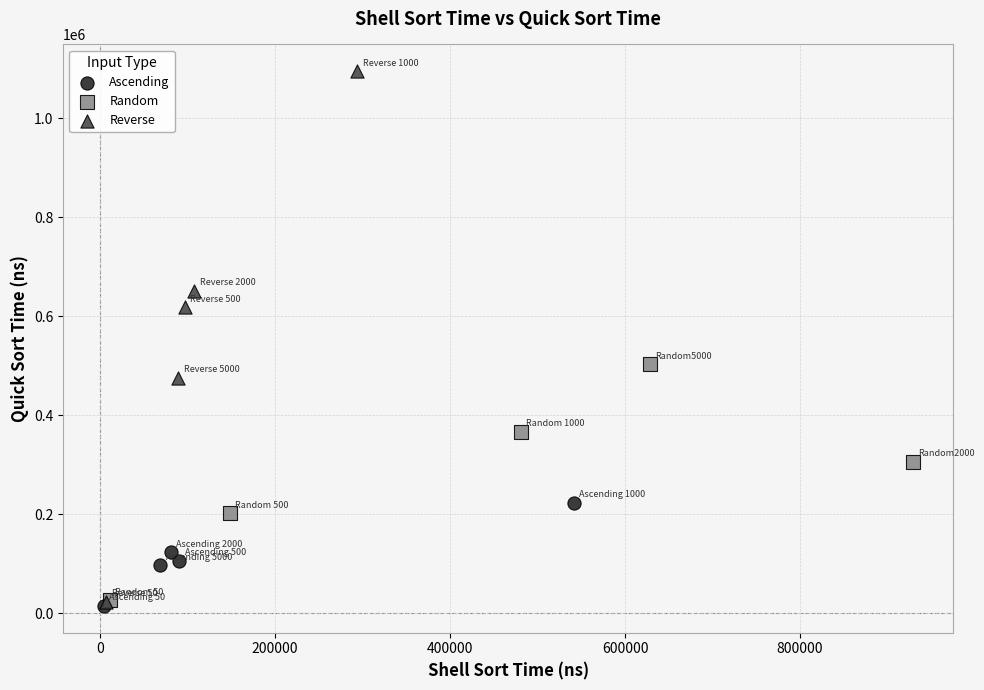

Which series reaches the maximum Y coordinate?

Reverse